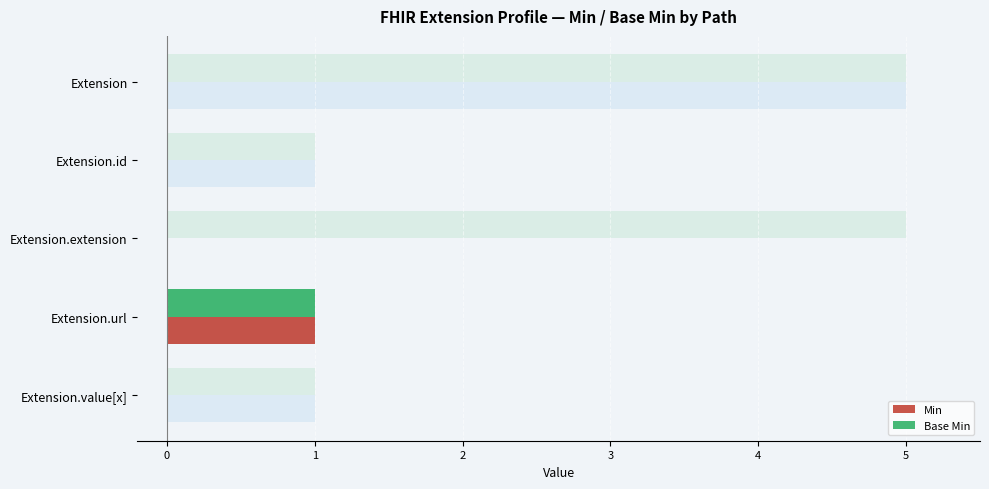

What is the value of the Base Min bar at the 4th from the left?

1